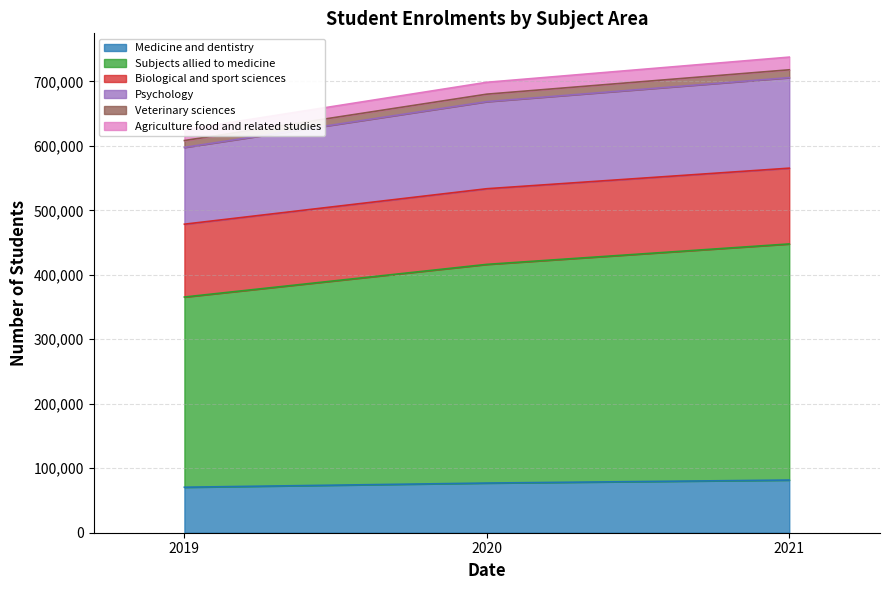

Does the chart have visible grid lines?

Yes